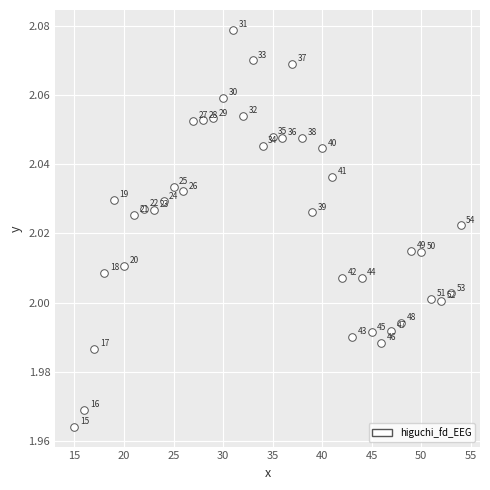

What is the range of X values (max minus min)?

39.0